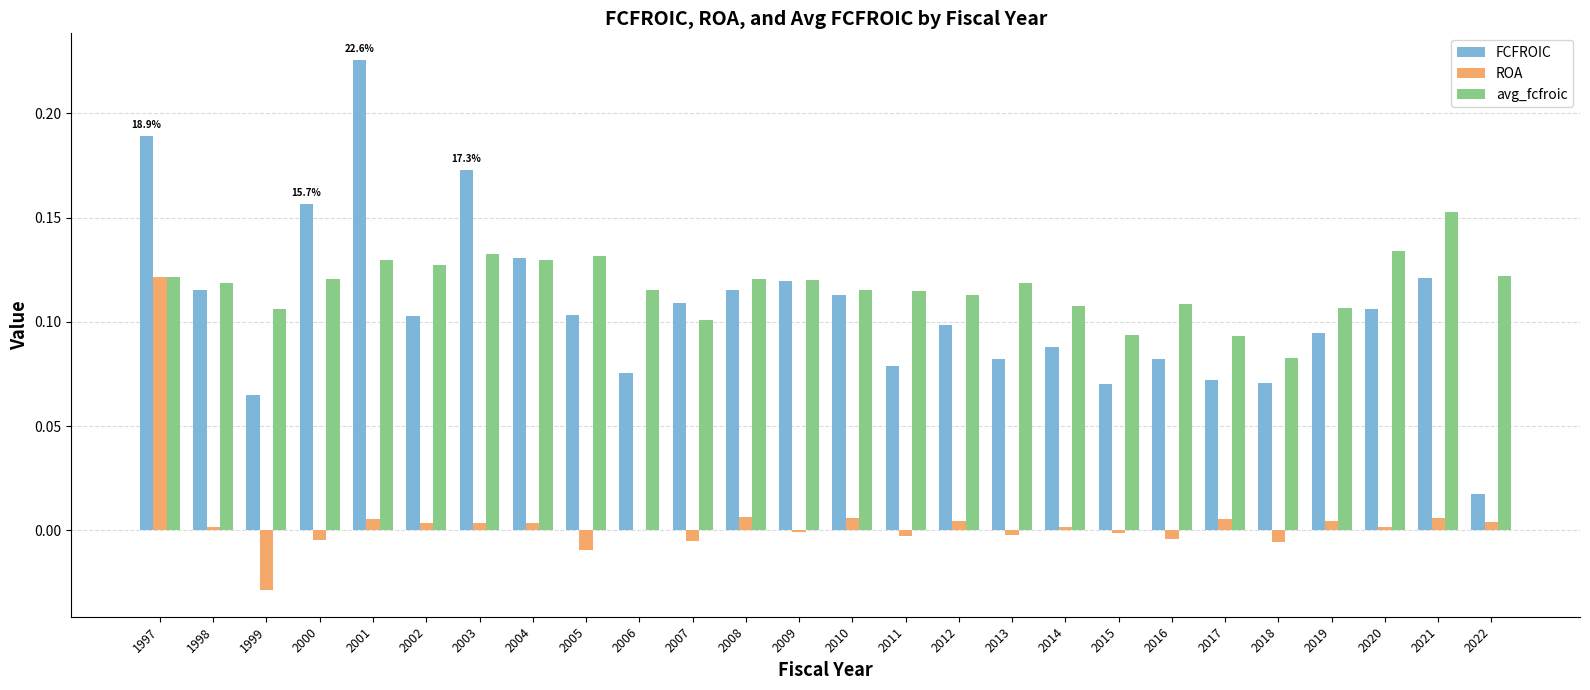

Are the bars grouped side by side (vs. stacked)?

Yes